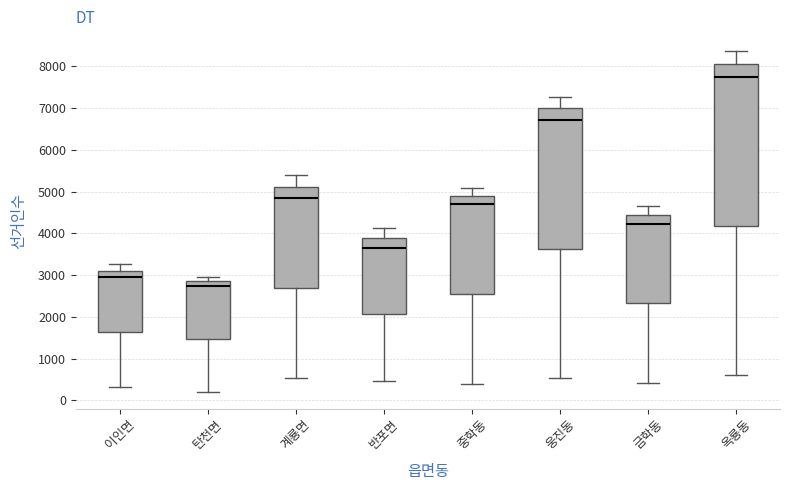

Which box has the highest median line?

옥룡동